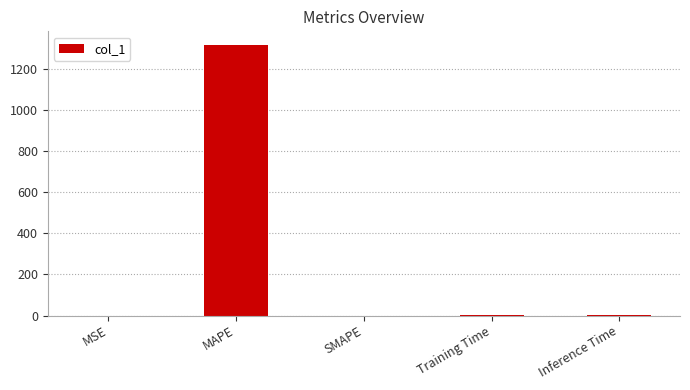

Are the bars grouped side by side (vs. stacked)?

No